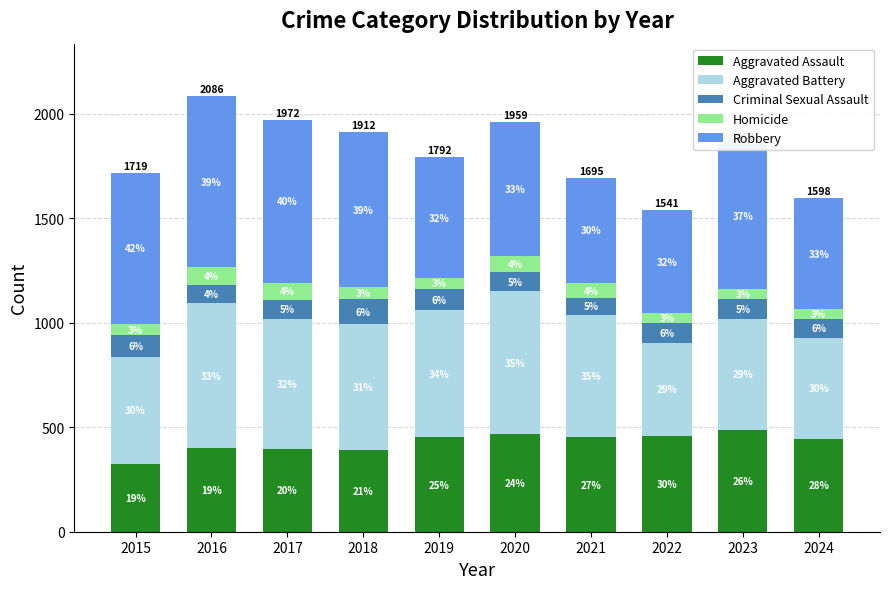

What value does the Criminal Sexual Assault series have at 2024, to the nearest 5?

90